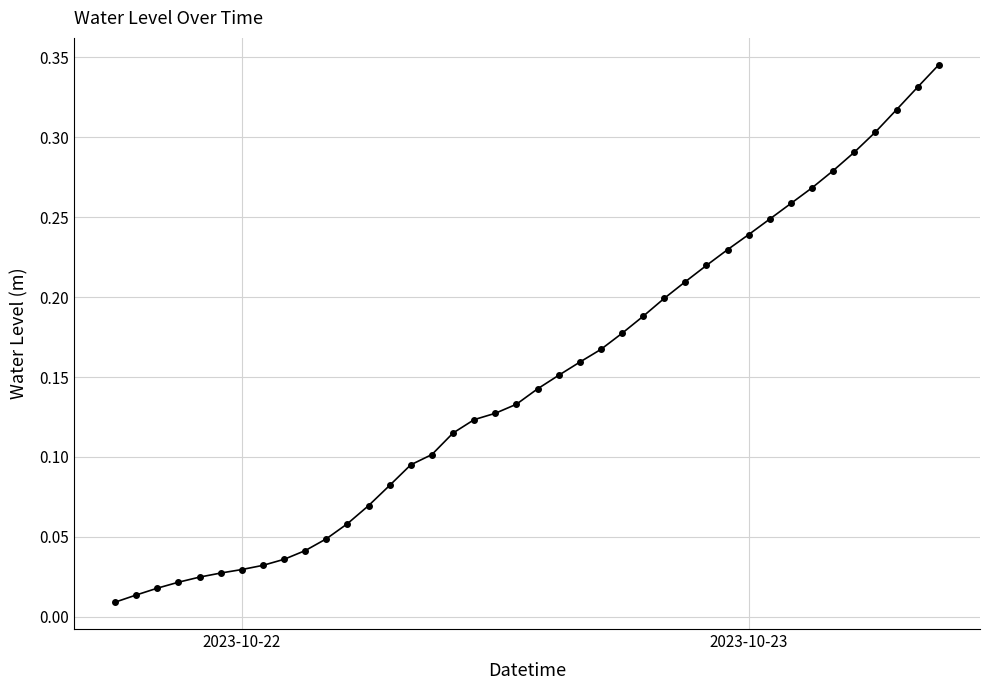

True or false: the data shows 0.4 at 2023-10-23.

False